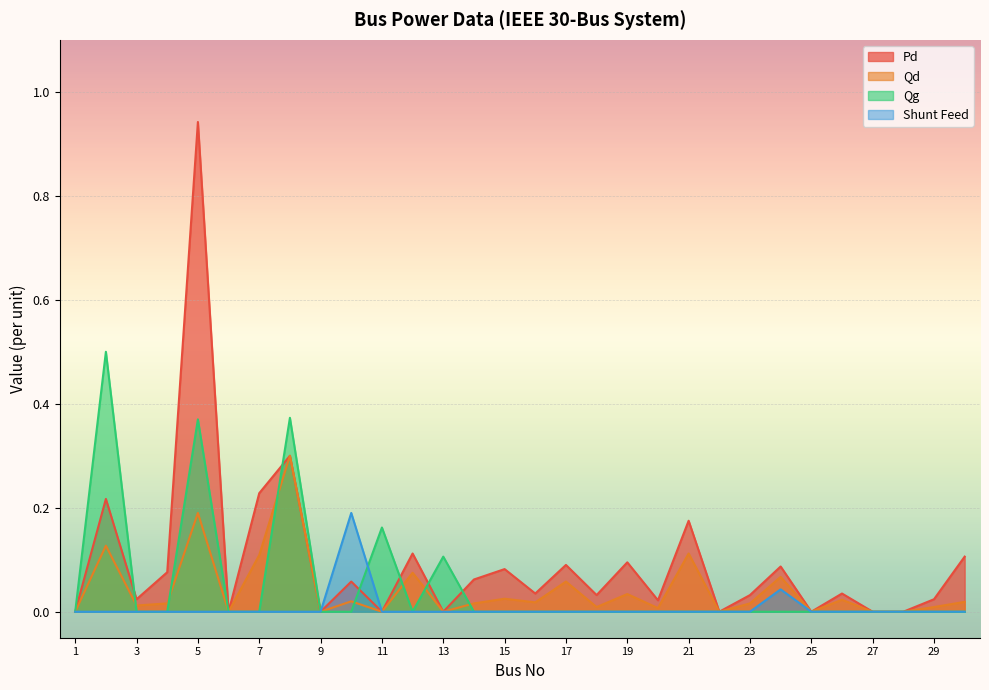

True or false: Qd and Shunt Feed intersect in this chart.

False